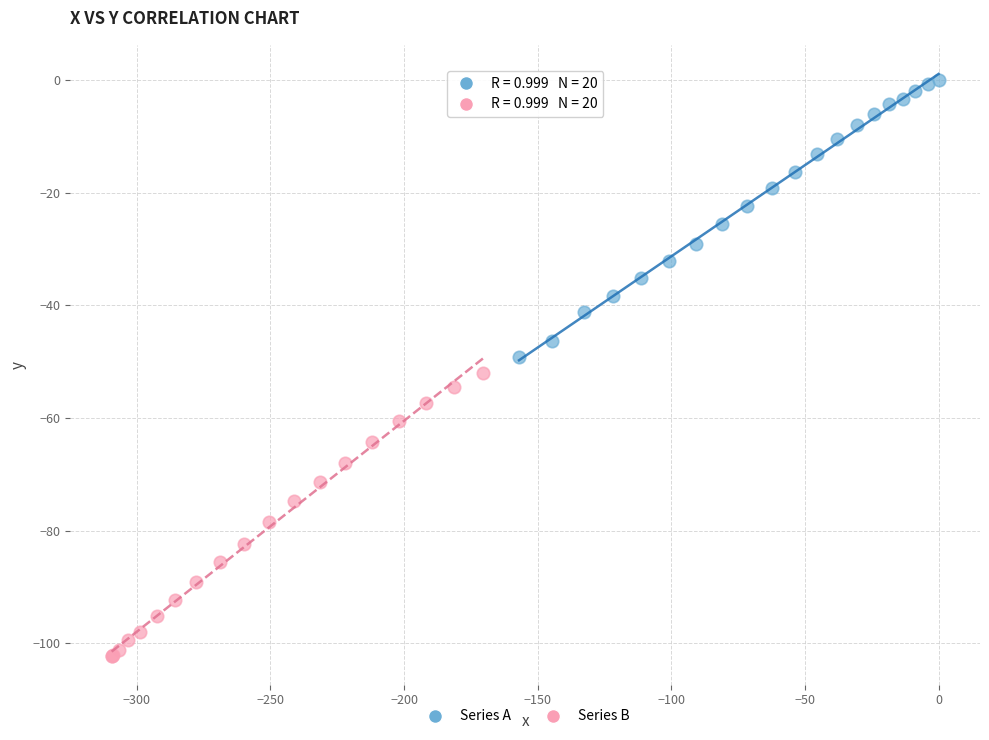

Which series reaches the maximum Y coordinate?

Series A